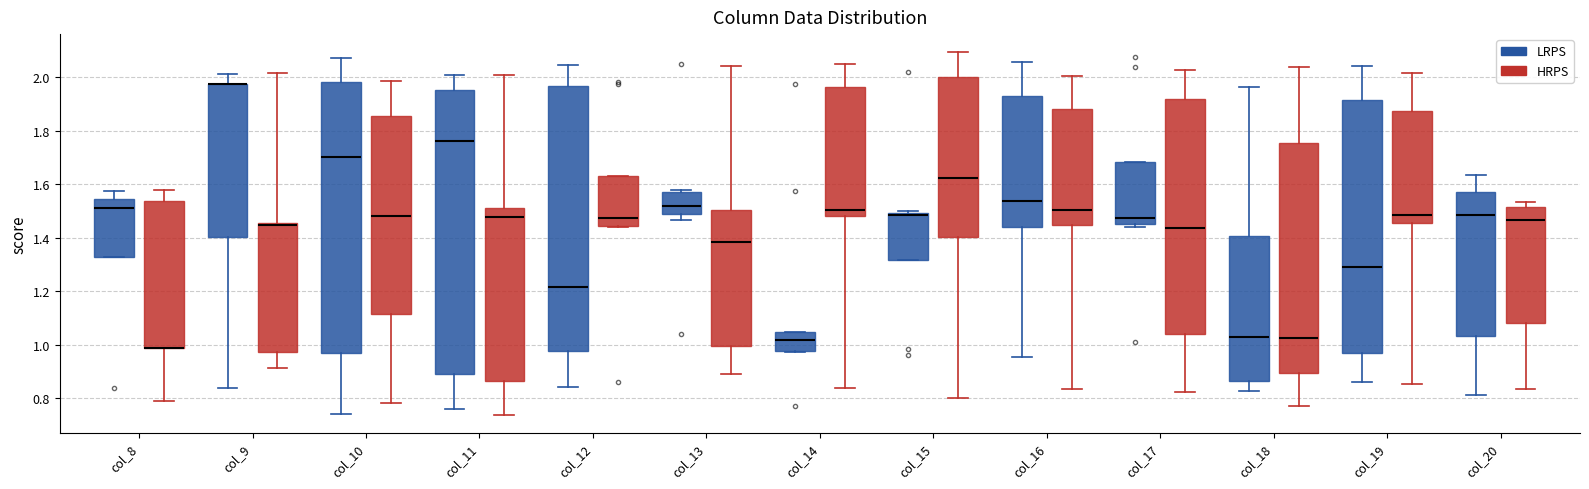

Where is the lower edge of the box for col_8 (LRPS) on the y-axis? The values are not printed on the chart, so give them approximately, as read against the axis.

1.32